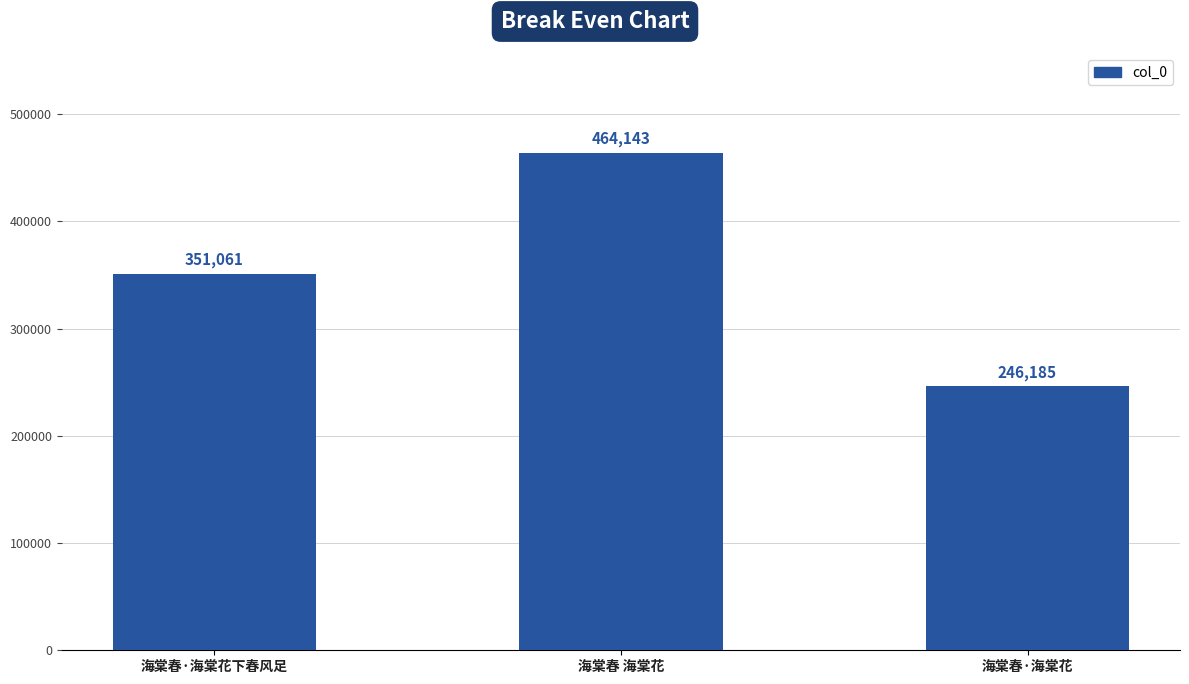

What is the change in value from 海棠春 海棠花 to 海棠春·海棠花?

-217958